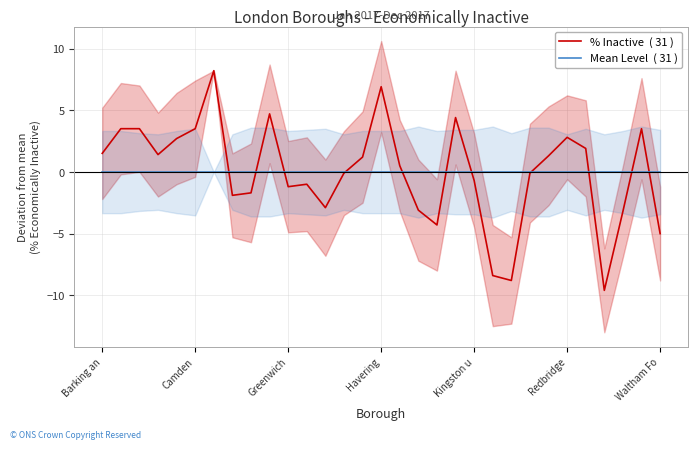

Reading left to right, list all the values displayed in this chart.

% Inactive  ( 31 ): 1.5	3.5	3.5	1.4	2.7	3.5	8.2	-1.9	-1.7	4.7	-1.2	-1.0	-2.9	-0.1	1.2	6.9	0.5	-3.1	-4.3	4.4	-0.7	-8.4	-8.8	-0.1	1.3	2.8	1.9	-9.6	-3.2	3.5	-5.0
Mean Level  ( 31 ): 0.0	0.0	0.0	0.0	0.0	0.0	0.0	0.0	0.0	0.0	0.0	0.0	0.0	0.0	0.0	0.0	0.0	0.0	0.0	0.0	0.0	0.0	0.0	0.0	0.0	0.0	0.0	0.0	0.0	0.0	0.0